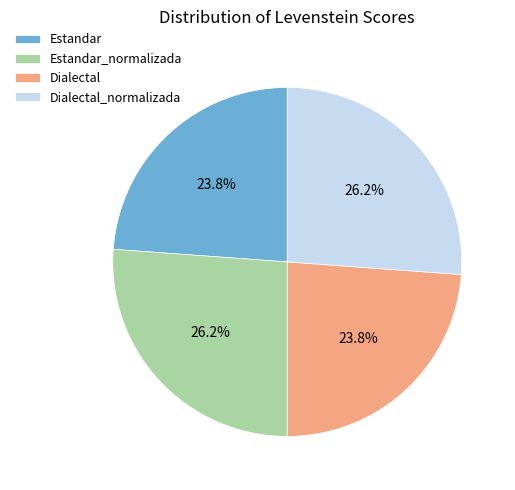

Is Dialectal_normalizada the majority of the pie?

No